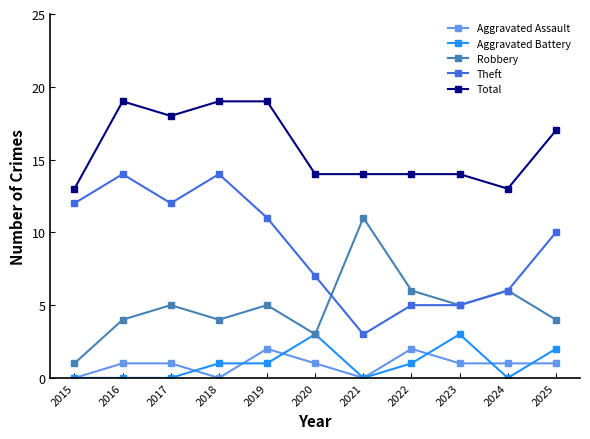

Which series has the largest range (max minus min)?

Theft